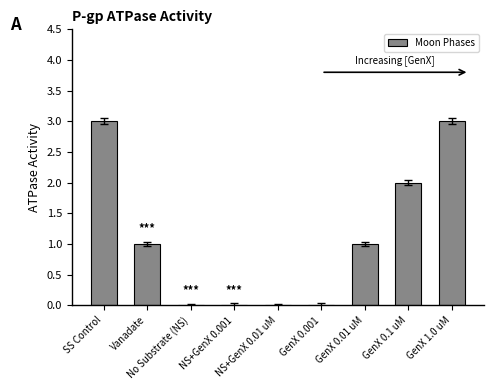

What is the sum of all values?

10